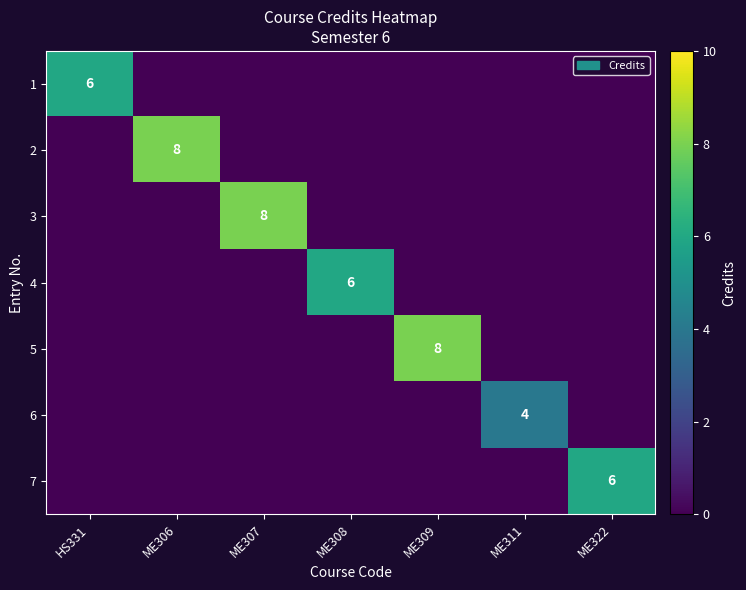

True or false: 5 has a value of 8 at ME309.

True